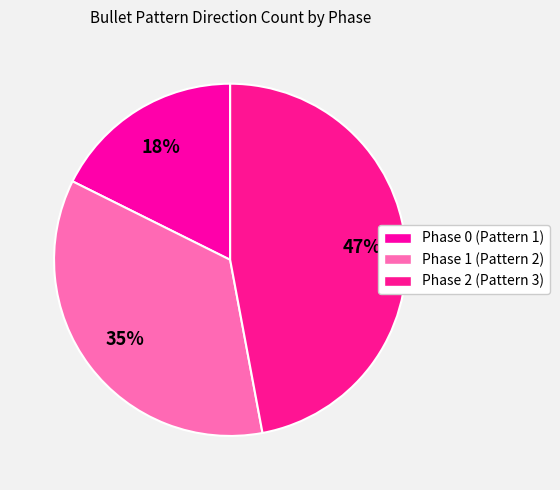

How many segments does this pie chart have?

3